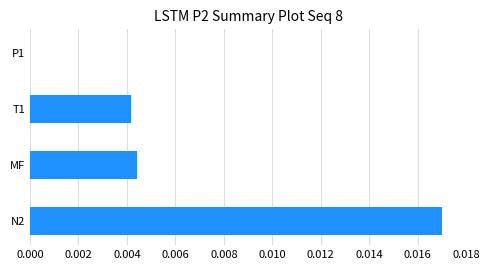

The value at P1 is 0.0. True or false?

True